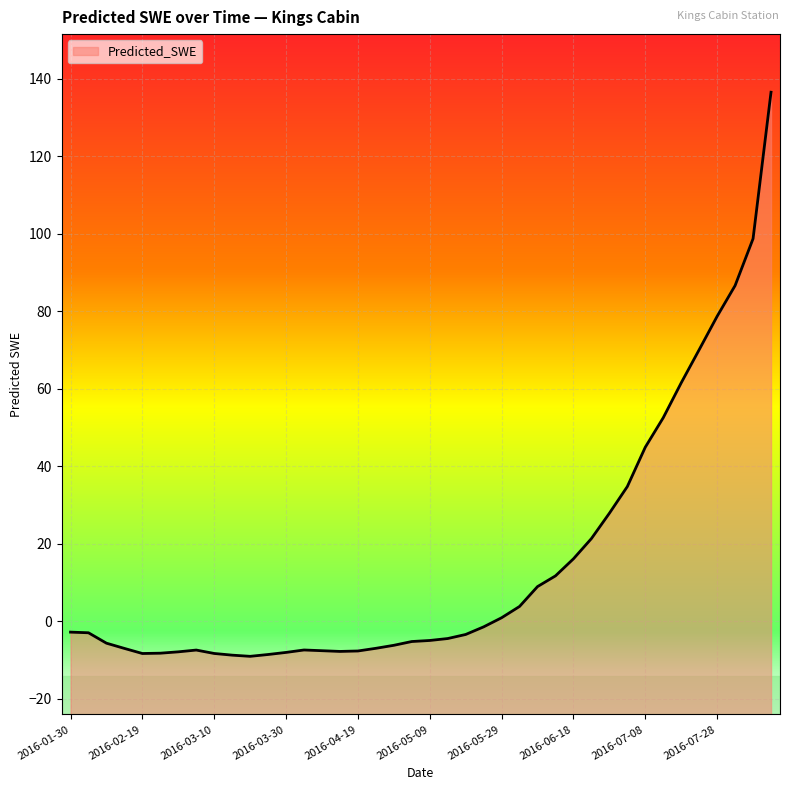

What is the greatest value displayed?

136.6